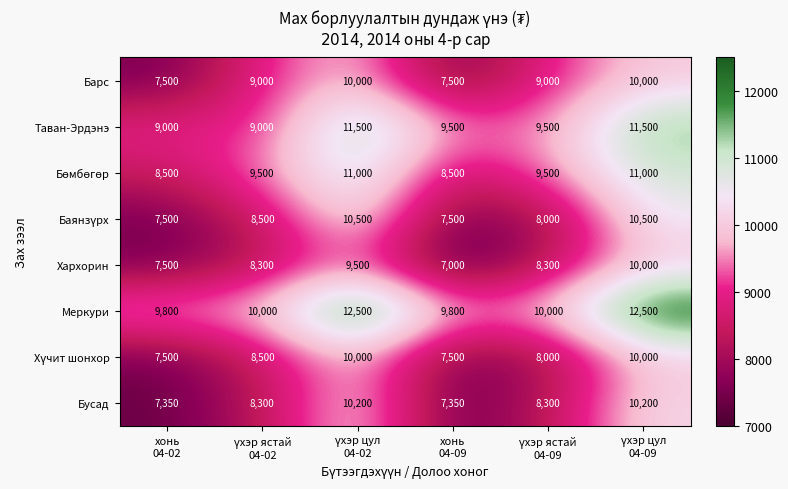

How many values in the Таван-Эрдэнэ series are below 9500?

2